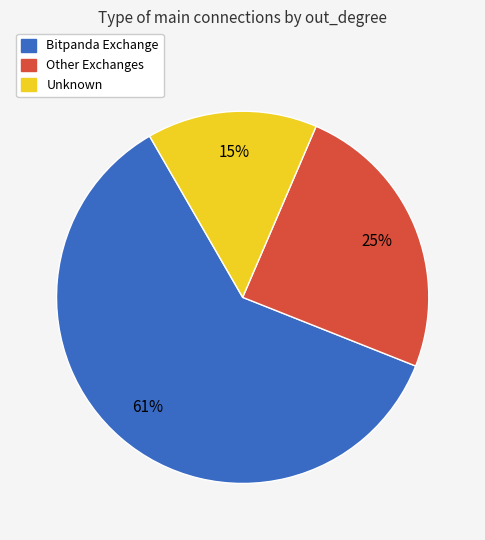

To the nearest percent, what is the difference between the largest and smallest slice percentages?

46%